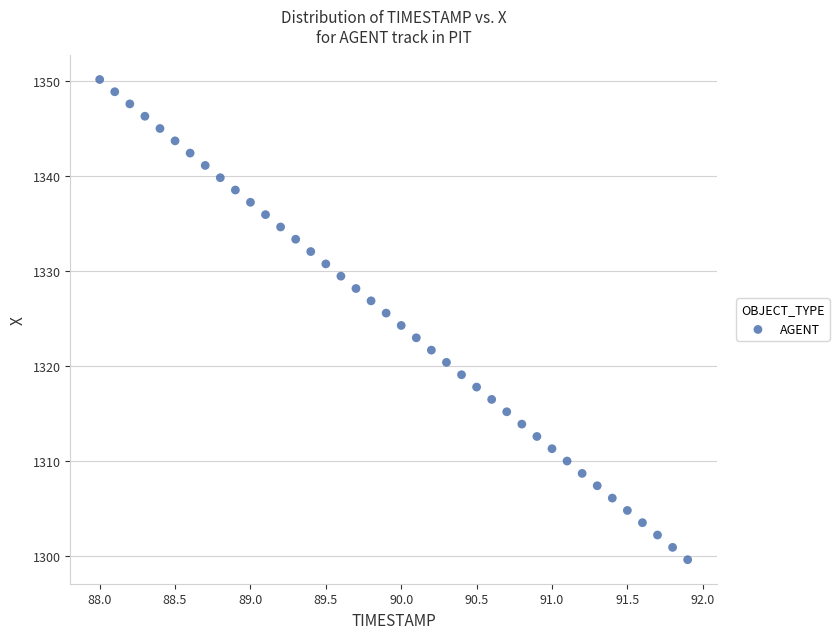

What is the range of Y values (max minus min)?

50.6